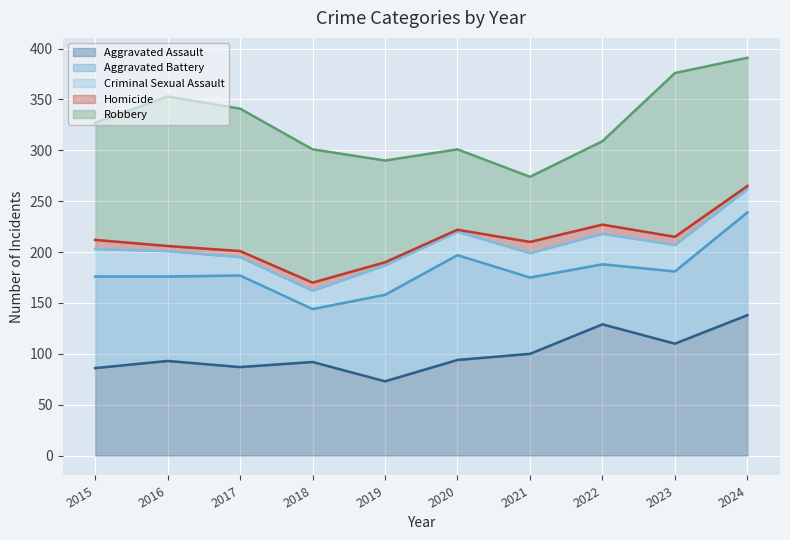

Is it true that Aggravated Assault equals 152 at 2021?

False